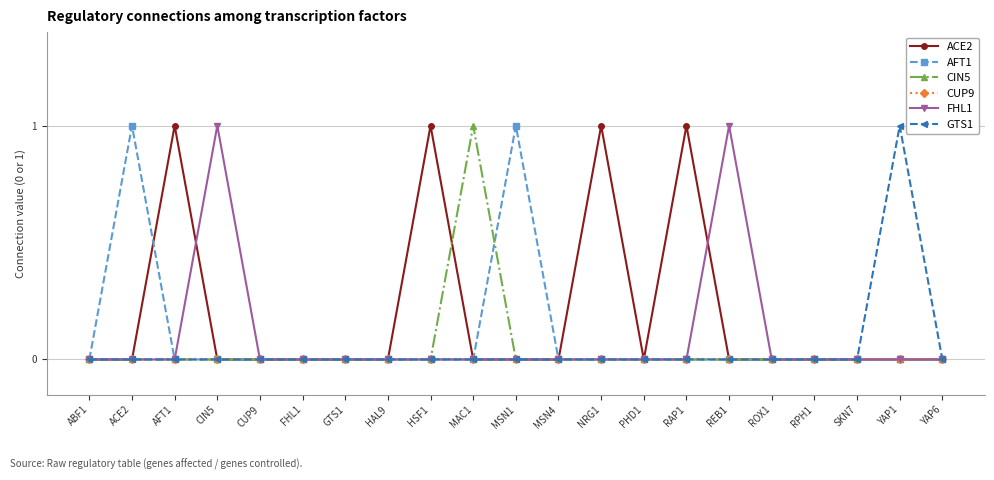

Reading right to left, transcribe all the data shown in this chart.

ACE2: YAP6=0	YAP1=0	SKN7=0	RPH1=0	ROX1=0	REB1=0	RAP1=1	PHD1=0	NRG1=1	MSN4=0	MSN1=0	MAC1=0	HSF1=1	HAL9=0	GTS1=0	FHL1=0	CUP9=0	CIN5=0	AFT1=1	ACE2=0	ABF1=0
AFT1: YAP6=0	YAP1=0	SKN7=0	RPH1=0	ROX1=0	REB1=0	RAP1=0	PHD1=0	NRG1=0	MSN4=0	MSN1=1	MAC1=0	HSF1=0	HAL9=0	GTS1=0	FHL1=0	CUP9=0	CIN5=0	AFT1=0	ACE2=1	ABF1=0
CIN5: YAP6=0	YAP1=0	SKN7=0	RPH1=0	ROX1=0	REB1=0	RAP1=0	PHD1=0	NRG1=0	MSN4=0	MSN1=0	MAC1=1	HSF1=0	HAL9=0	GTS1=0	FHL1=0	CUP9=0	CIN5=0	AFT1=0	ACE2=0	ABF1=0
CUP9: YAP6=0	YAP1=0	SKN7=0	RPH1=0	ROX1=0	REB1=0	RAP1=0	PHD1=0	NRG1=0	MSN4=0	MSN1=0	MAC1=0	HSF1=0	HAL9=0	GTS1=0	FHL1=0	CUP9=0	CIN5=0	AFT1=0	ACE2=0	ABF1=0
FHL1: YAP6=0	YAP1=0	SKN7=0	RPH1=0	ROX1=0	REB1=1	RAP1=0	PHD1=0	NRG1=0	MSN4=0	MSN1=0	MAC1=0	HSF1=0	HAL9=0	GTS1=0	FHL1=0	CUP9=0	CIN5=1	AFT1=0	ACE2=0	ABF1=0
GTS1: YAP6=0	YAP1=1	SKN7=0	RPH1=0	ROX1=0	REB1=0	RAP1=0	PHD1=0	NRG1=0	MSN4=0	MSN1=0	MAC1=0	HSF1=0	HAL9=0	GTS1=0	FHL1=0	CUP9=0	CIN5=0	AFT1=0	ACE2=0	ABF1=0